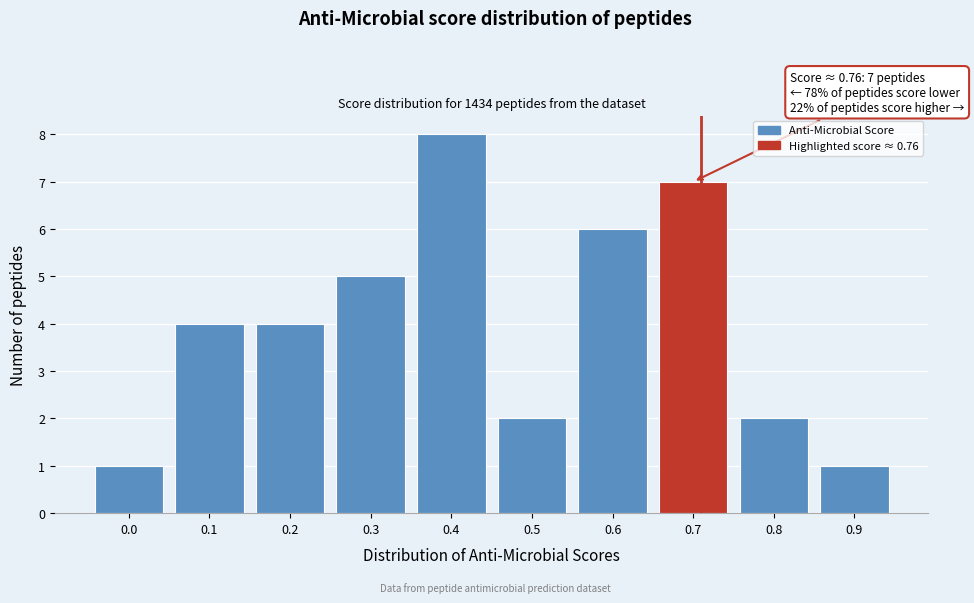

Reading left to right, what are all the values shown in this chart?

1	4	4	5	8	2	6	7	2	1